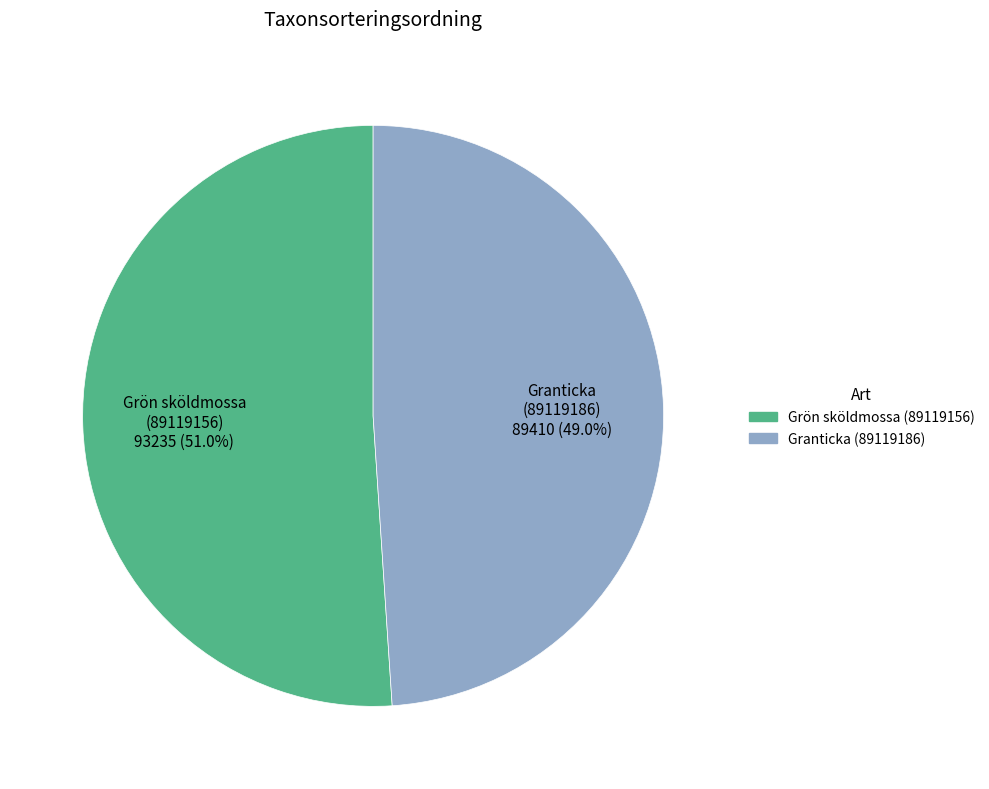

Count the number of slices in the pie.

2